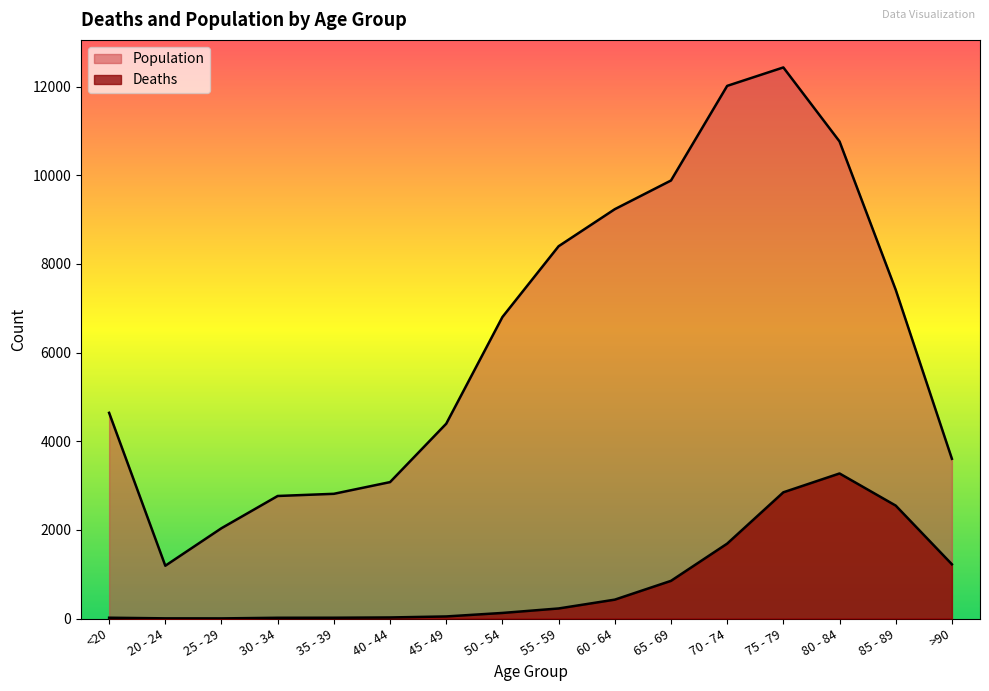

Between 75 - 79 and 40 - 44, which is larger?

75 - 79